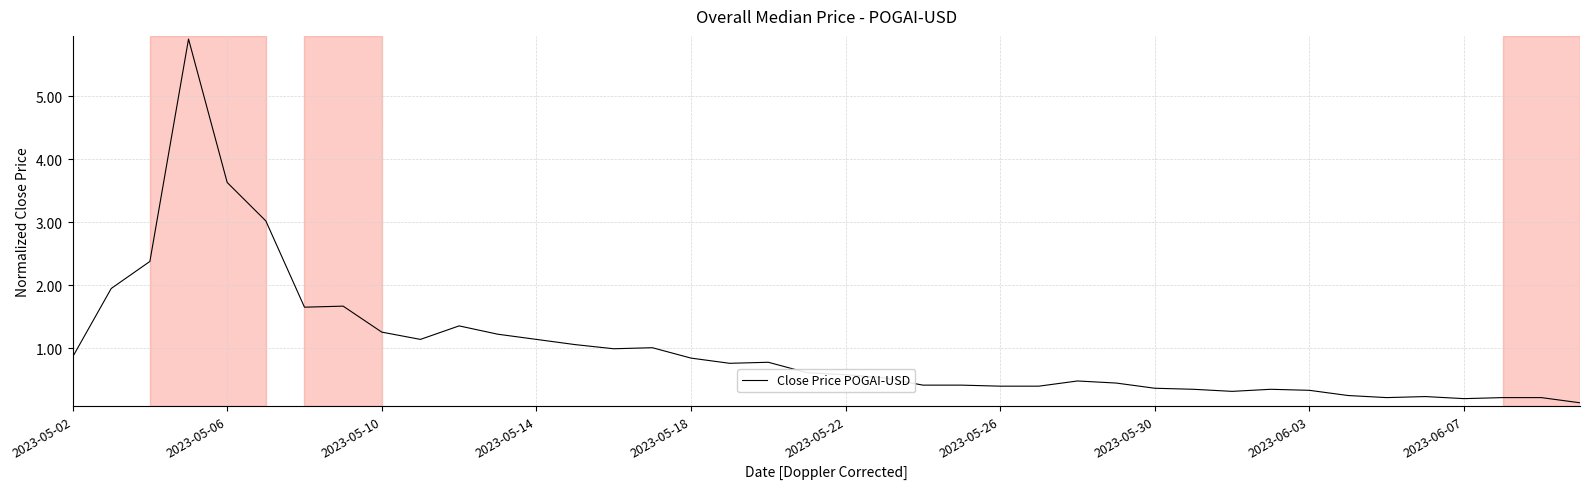

What is the difference between the maximum and minimum values?

5.8